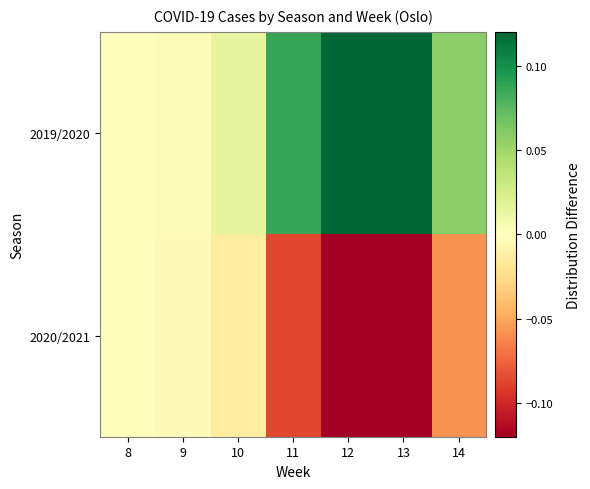

List the series in order of their peak value, highest first.

2019/2020, 2020/2021